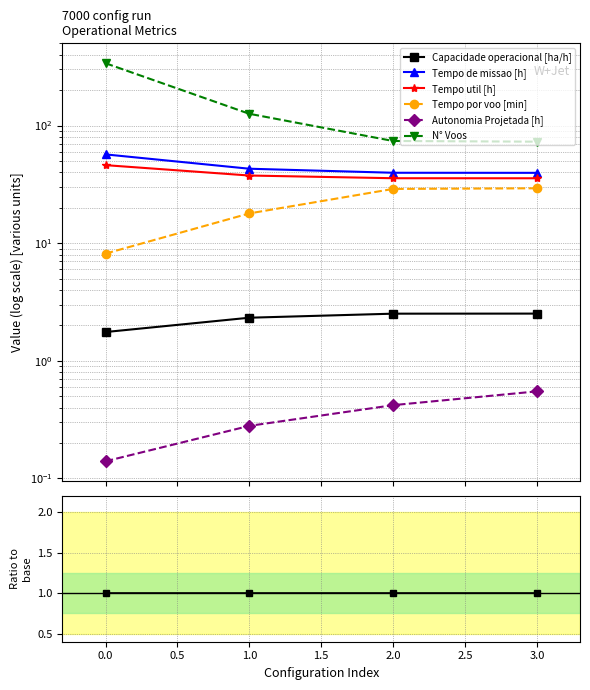

What is the approximate value of Tempo por voo [min] at 2.0?

11.5